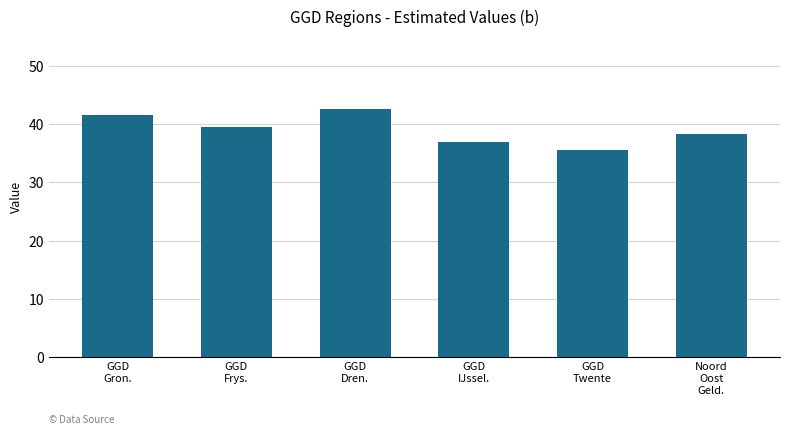

What is the difference between the values at GGD
Dren. and Noord
Oost
Geld.?

4.4